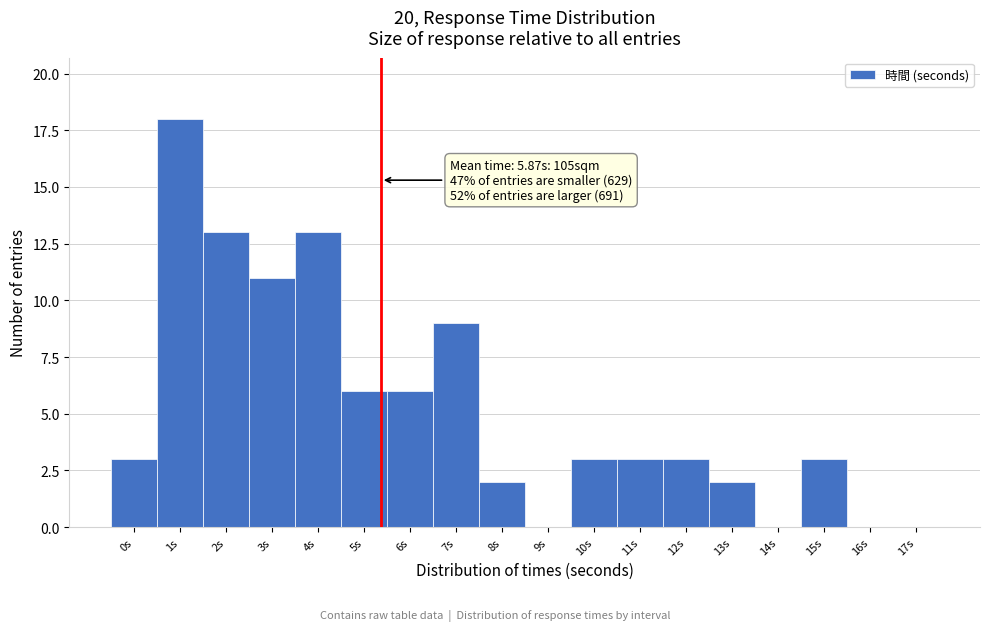

Reading left to right, what are all the values shown in this chart?

0s=3	1s=18	2s=13	3s=11	4s=13	5s=6	6s=6	7s=9	8s=2	9s=0	10s=3	11s=3	12s=3	13s=2	14s=0	15s=3	16s=0	17s=0